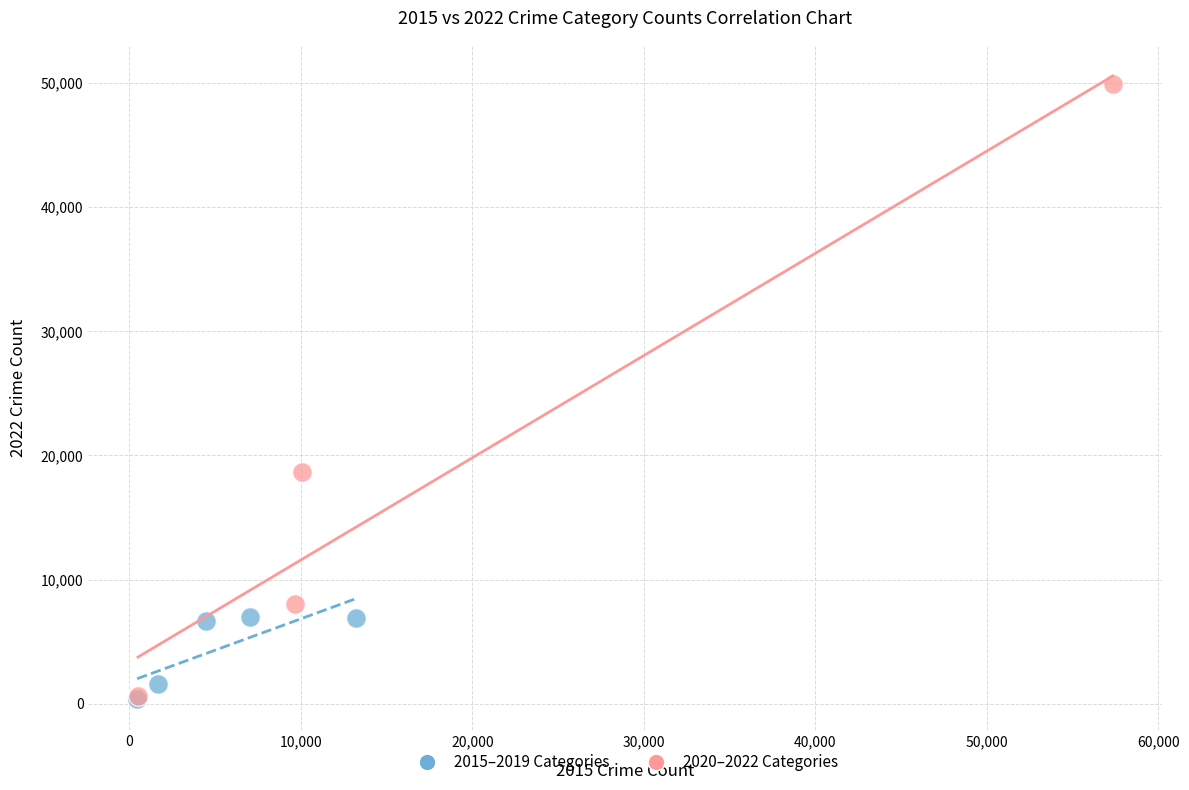

Which series contains the highest Y value?

2020–2022 Categories